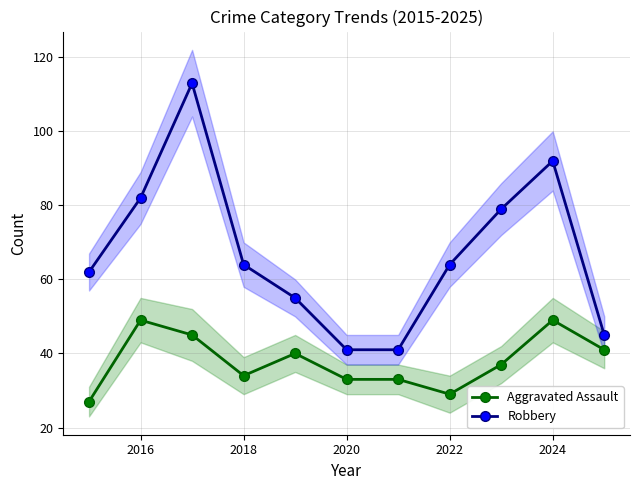

In Robbery, how many points are higher than both neighbors (excluding endpoints)?

2